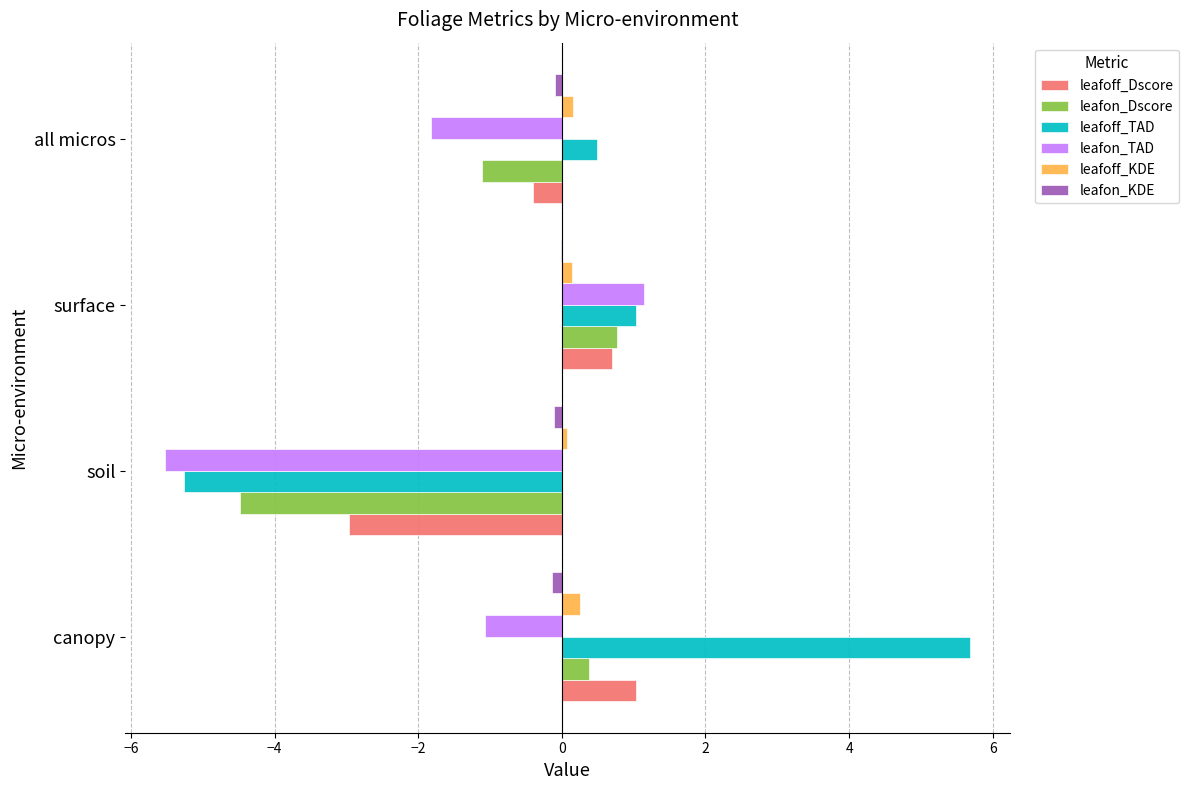

Is it true that leafoff_TAD equals 5.7 at canopy?

True